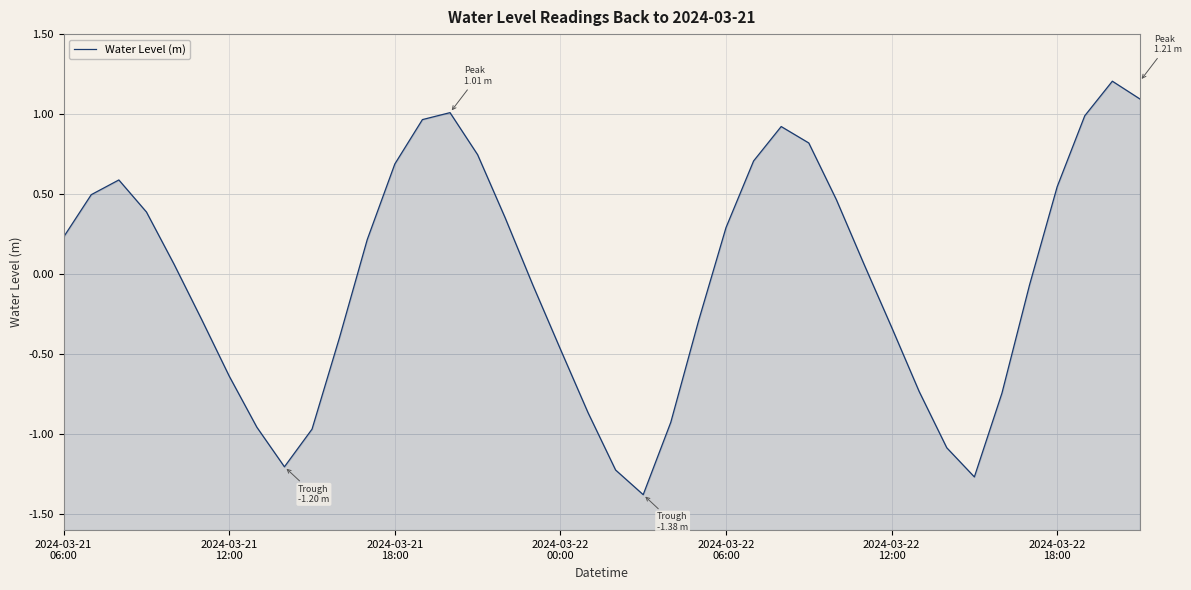

Read the value at 2024-03-21
18:00.

0.6